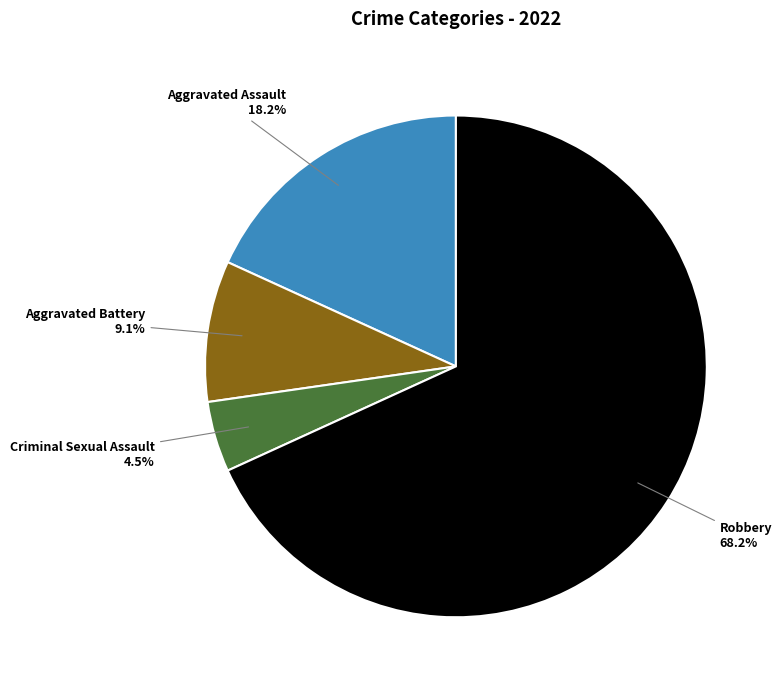

Is there a majority slice in this chart?

Yes